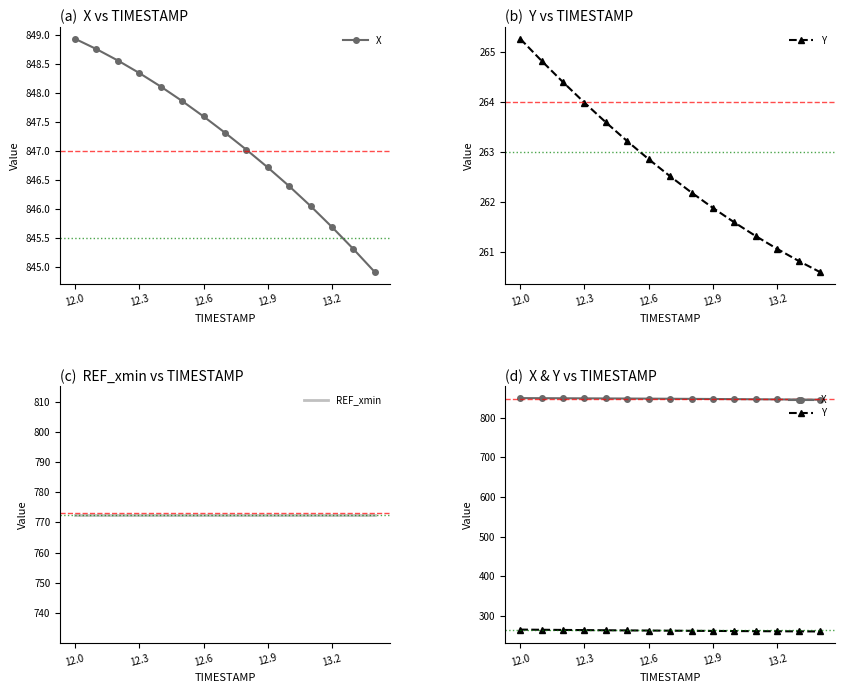

At which label does Y reach its peak?

12.0